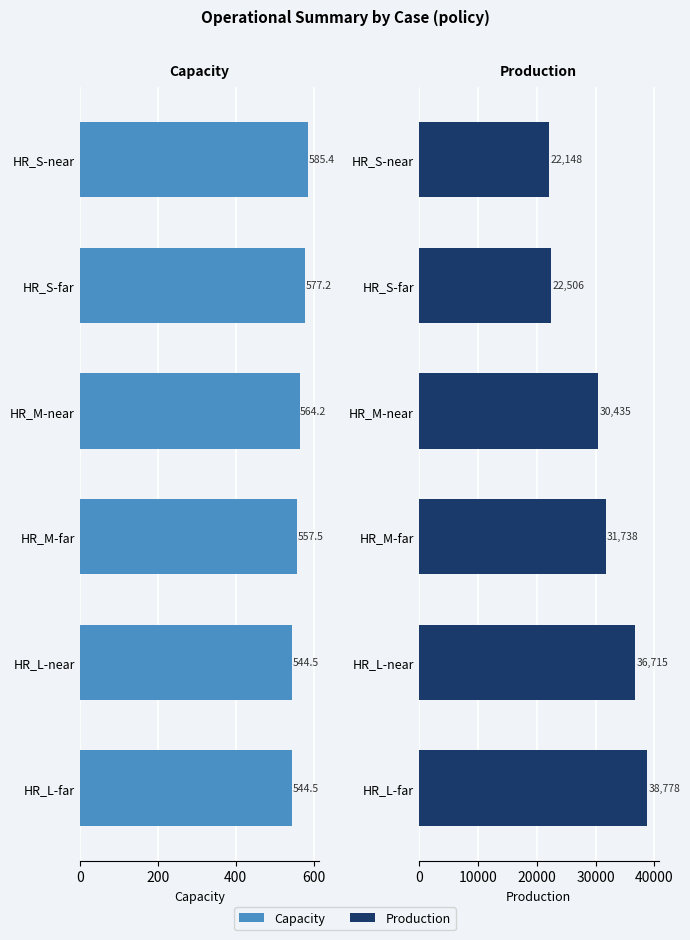

Is it true that Capacity equals 544.5 at HR_L-far?

True